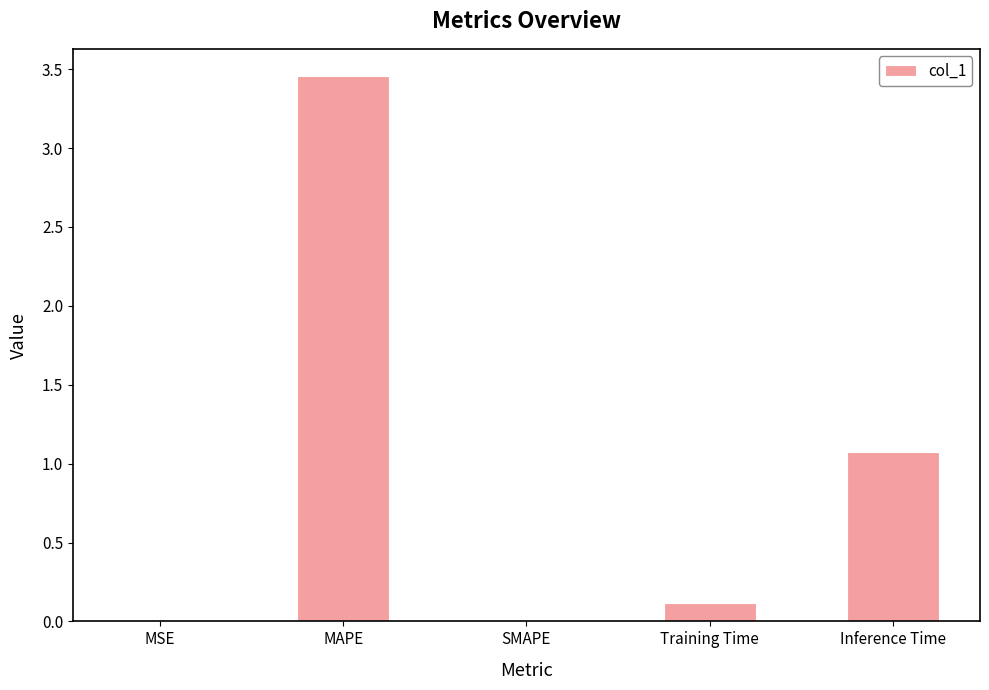

What is the sum of the values at Inference Time and SMAPE?

1.1